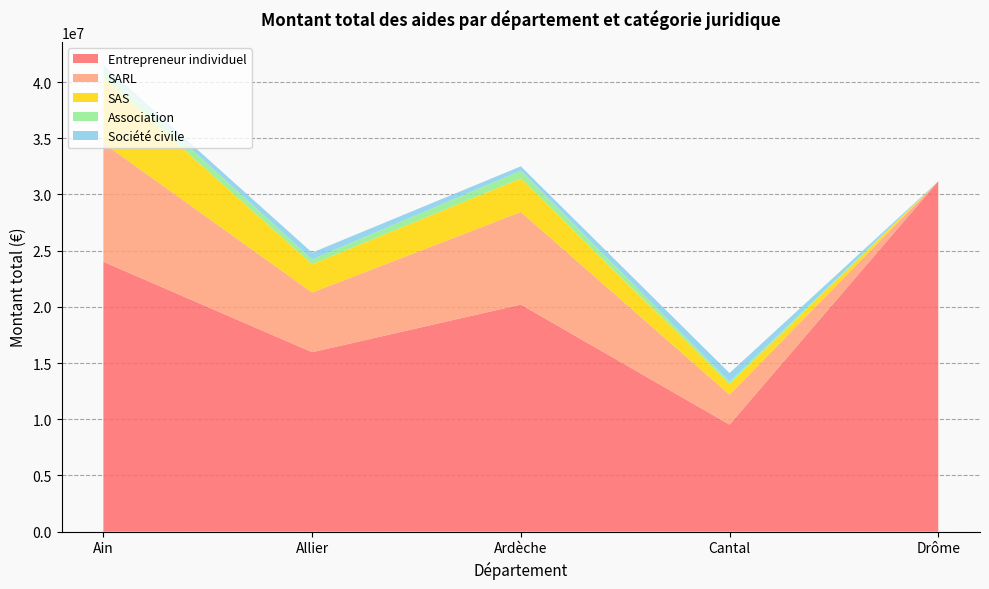

Reading right to left, extract all data points from this chart.

Entrepreneur individuel: Drôme=31170909	Cantal=9520235	Ardèche=20200698	Allier=15962284	Ain=24010471
SARL: Drôme=0	Cantal=2663978	Ardèche=8239460	Allier=5312216	Ain=10556734
SAS: Drôme=0	Cantal=930742	Ardèche=2980312	Allier=2518347	Ain=5812884
Association: Drôme=0	Cantal=222969	Ardèche=698263	Allier=425361	Ain=803719
Société civile: Drôme=0	Cantal=768014	Ardèche=380161	Allier=603573	Ain=320595